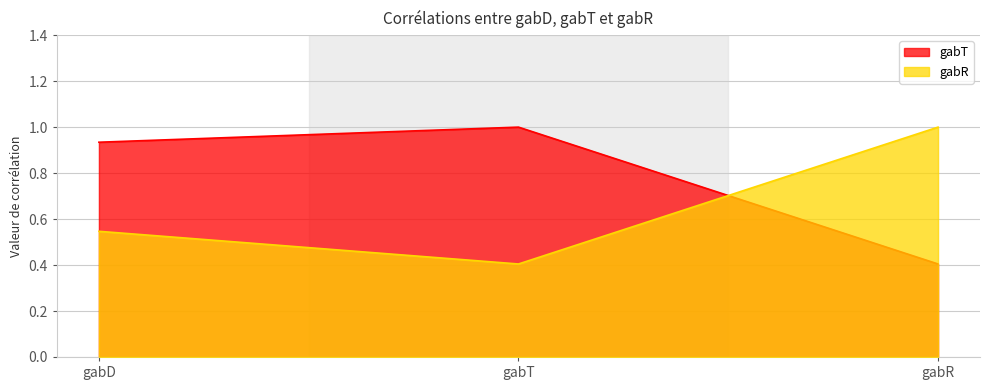

What is the label of the 1st point from the right?

gabR